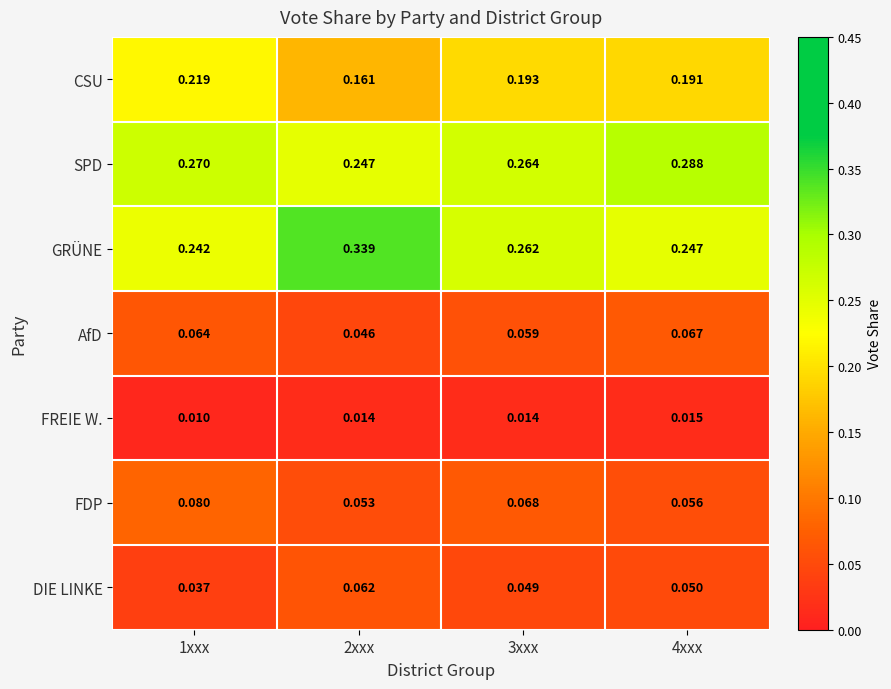

Rank the series at 2xxx from lowest to highest value.

FREIE W., AfD, FDP, DIE LINKE, CSU, SPD, GRÜNE